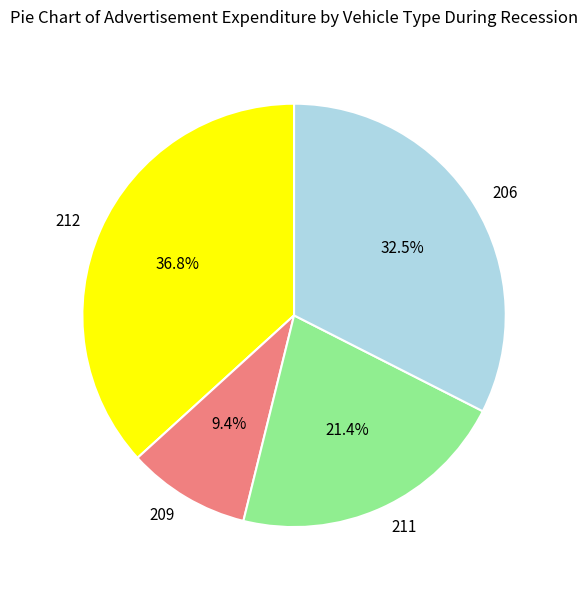

Do 209 and 212 together represent more than half of the pie?

No